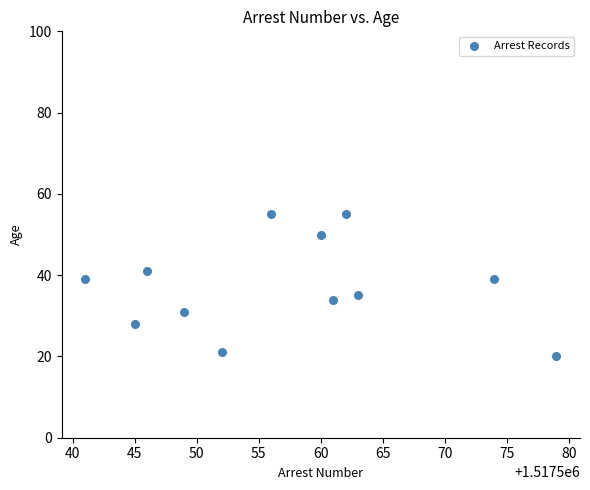

What is the average X value?

1517557